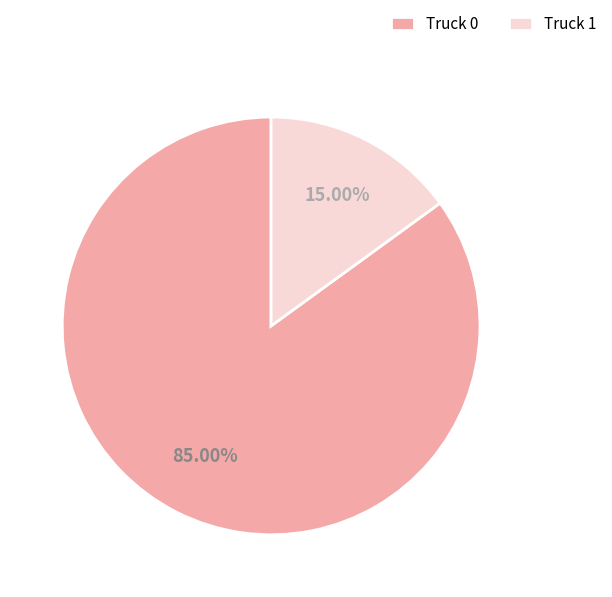

What percentage is NOT represented by Truck 0?

15.0%